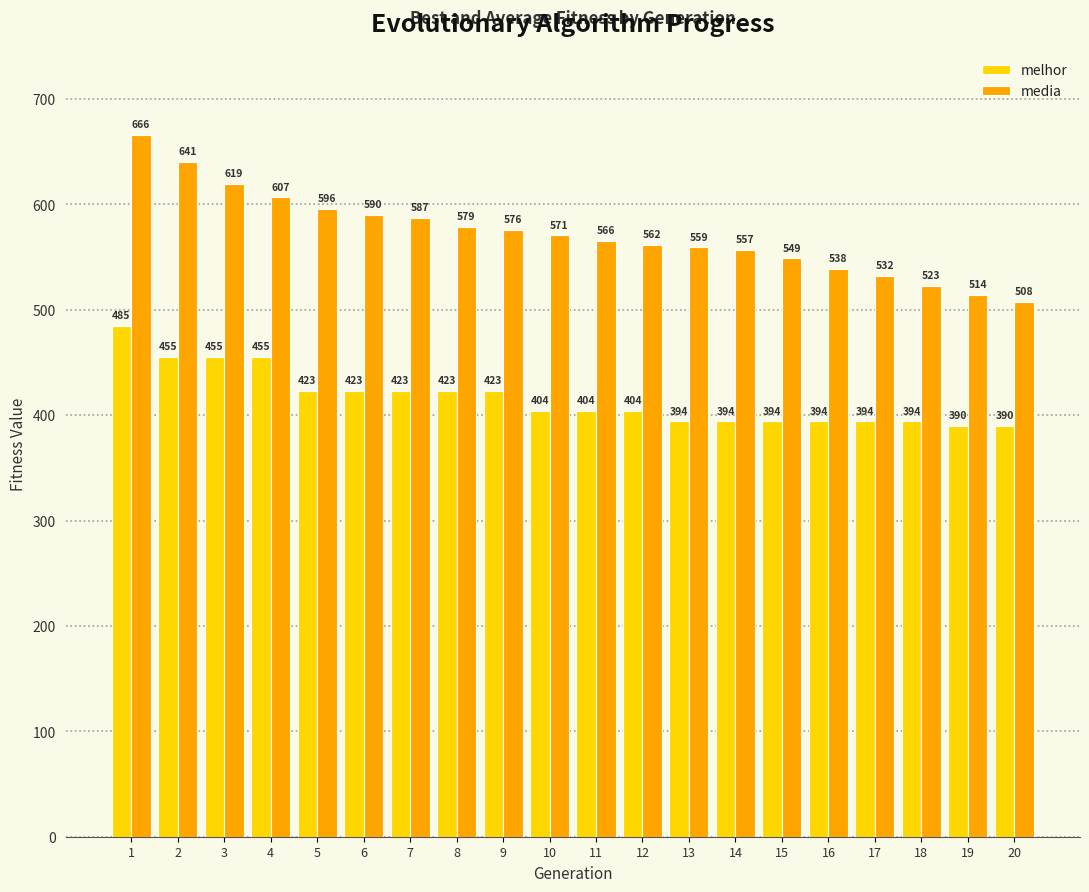

Which series has the widest spread of values?

media